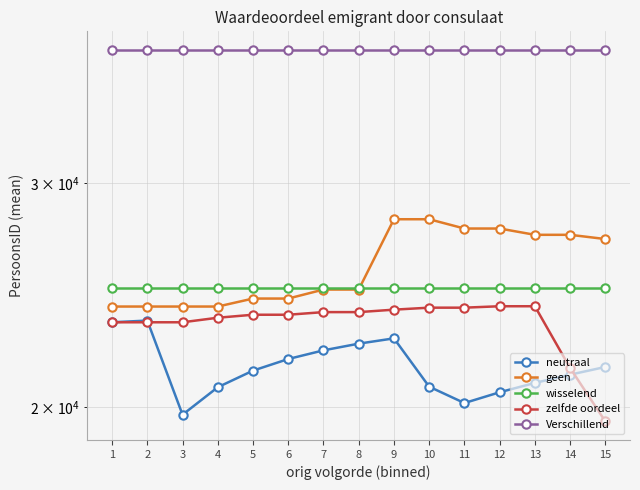

At which label does neutraal reach its minimum?

3